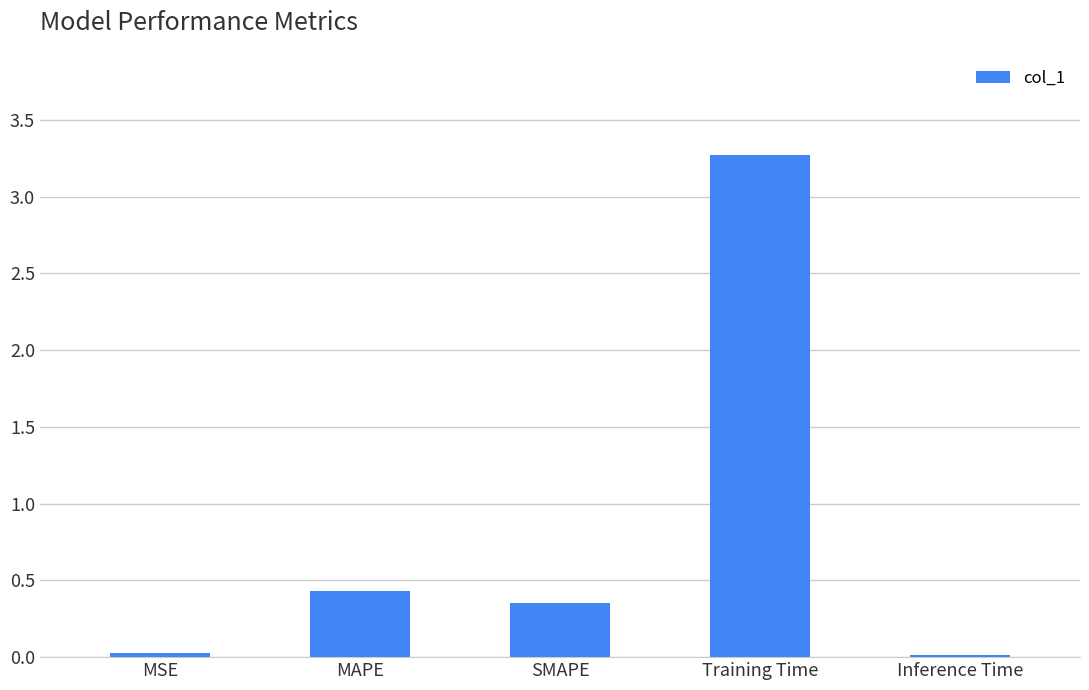

What is the difference between the maximum and second lowest values?

3.2